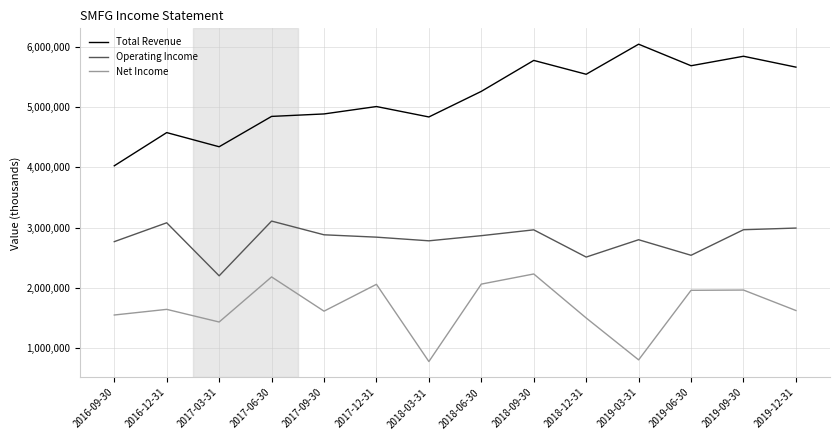

How many lines are shown in the chart?

3